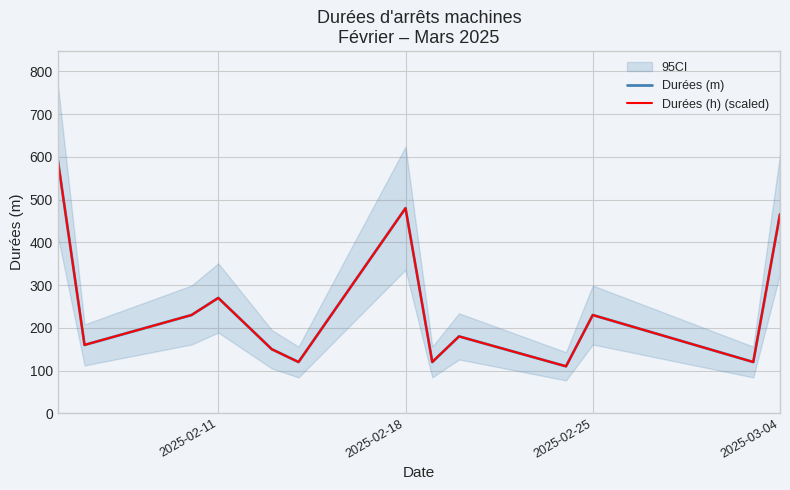

True or false: Durées (m) has a value of 230.0 at 2025-02-25.

True